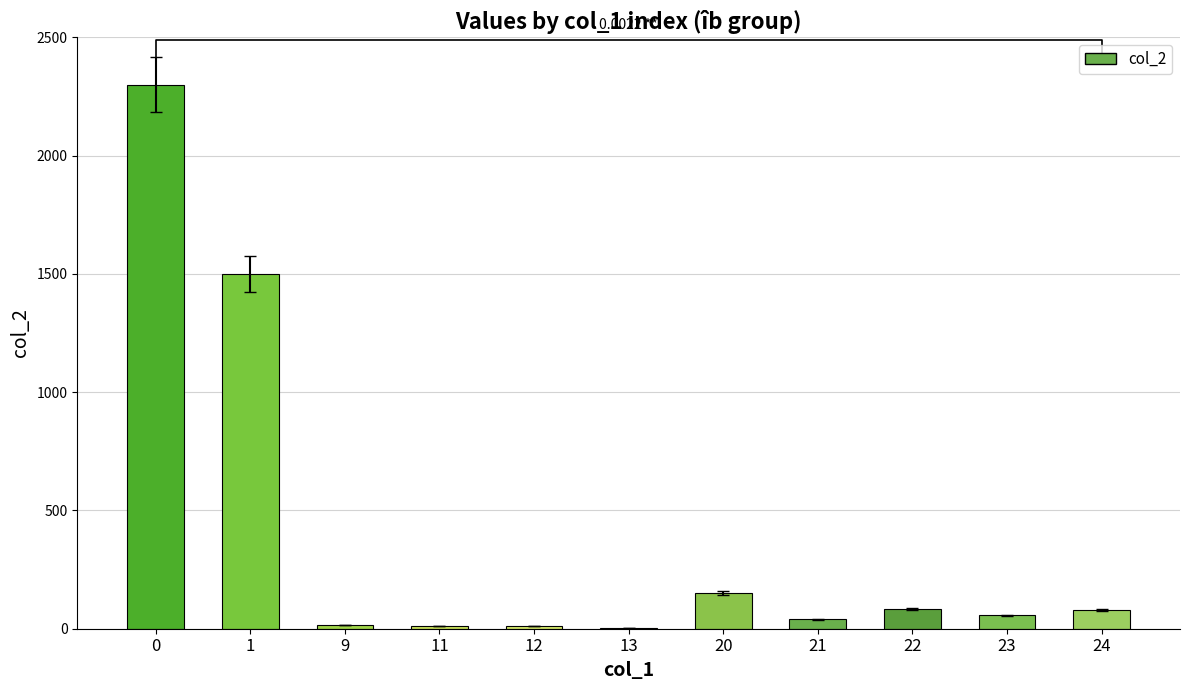

Reading left to right, extract all data points from this chart.

2300	1500	16	10	10	1	152	41	83	56	80